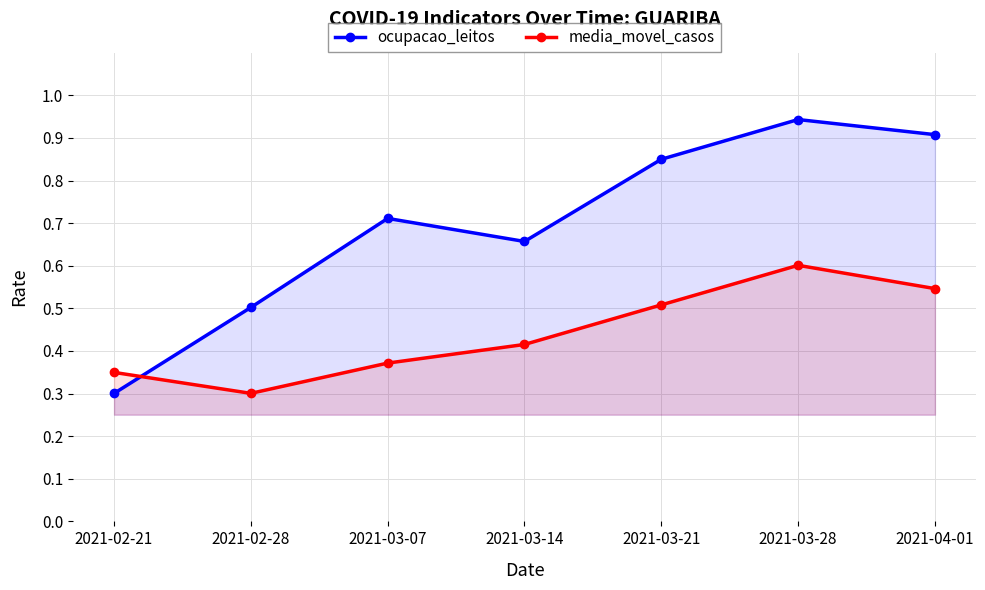

Which series changed the most between 2021-03-07 and 2021-03-21?

ocupacao_leitos